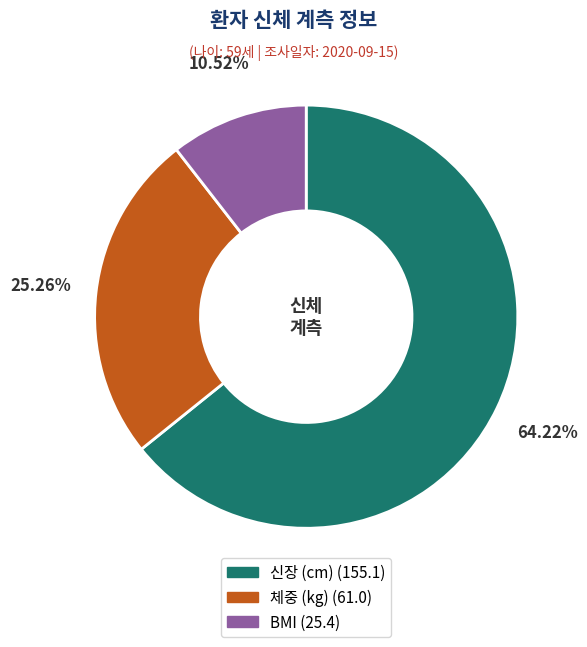

How much of the chart is everything except BMI?

89.5%